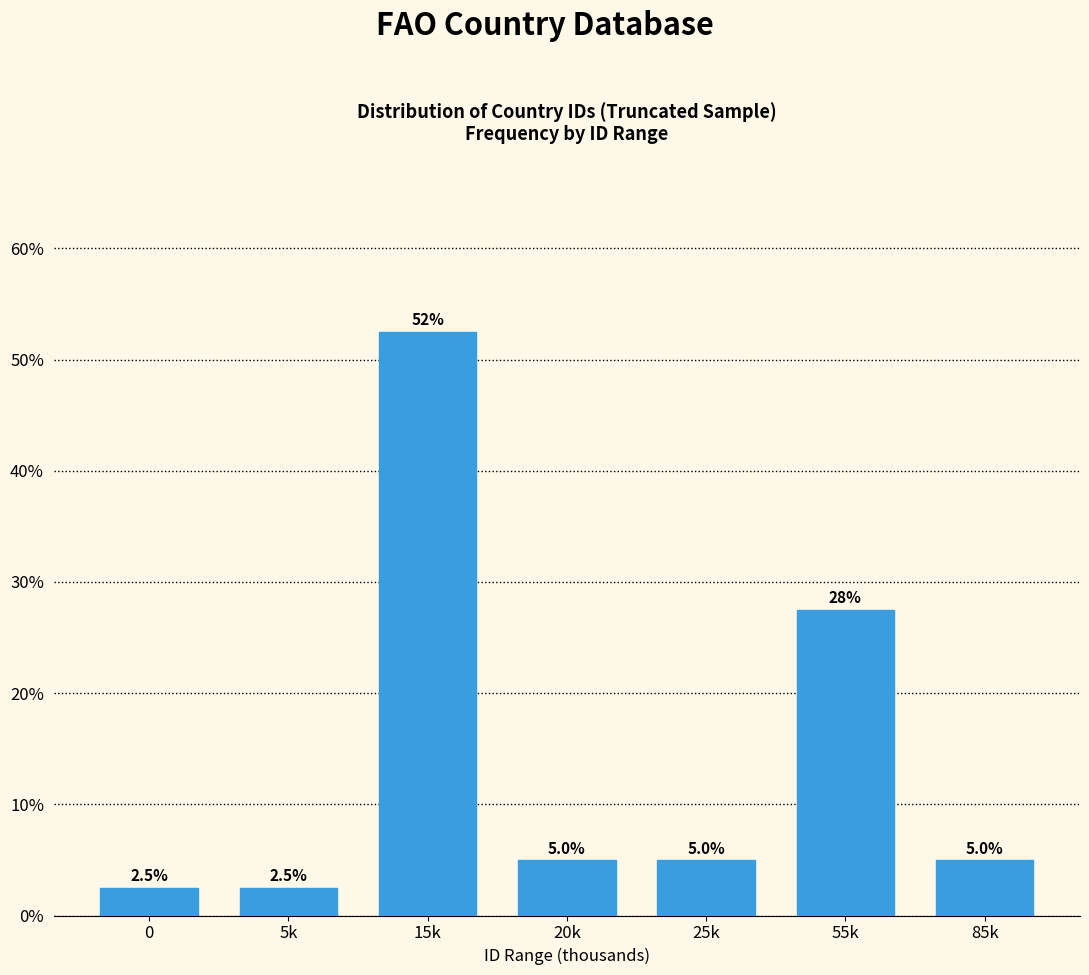

Reading right to left, transcribe all the data shown in this chart.

5.0	27.5	5.0	5.0	52.5	2.5	2.5